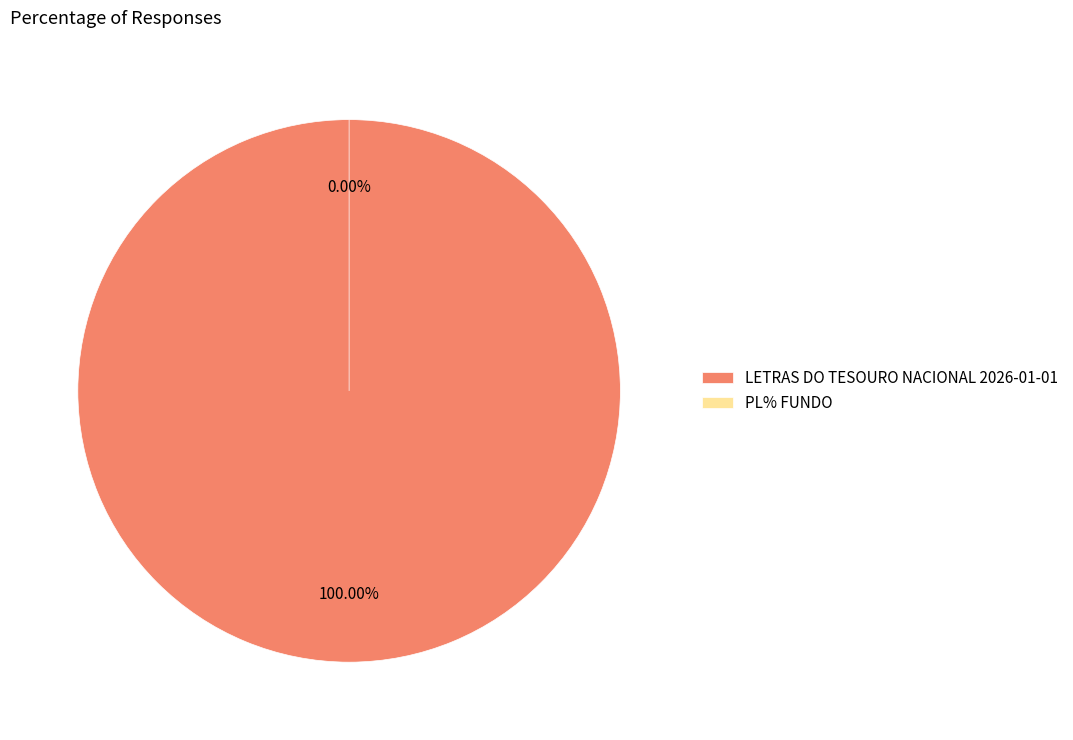

What portion of the pie excludes PL% FUNDO?

100.0%